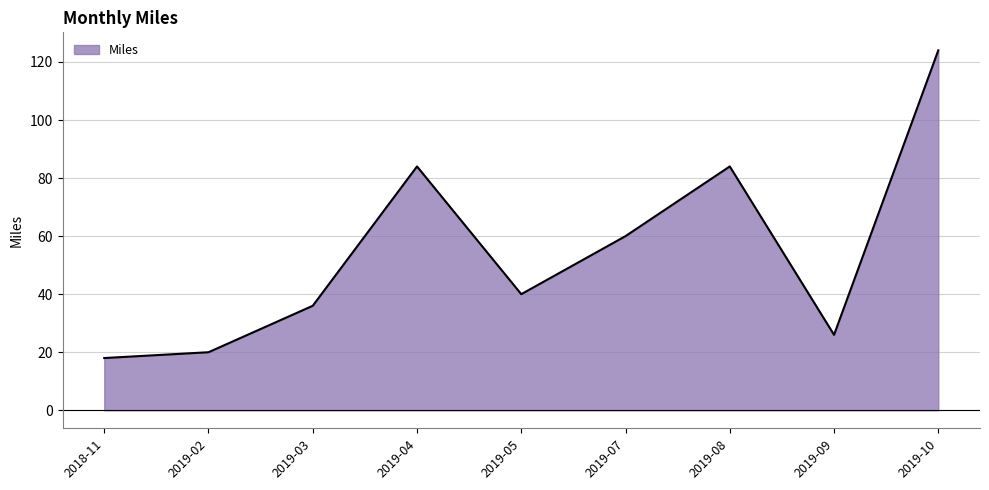

What is the change in value from 2019-05 to 2019-07?

+20